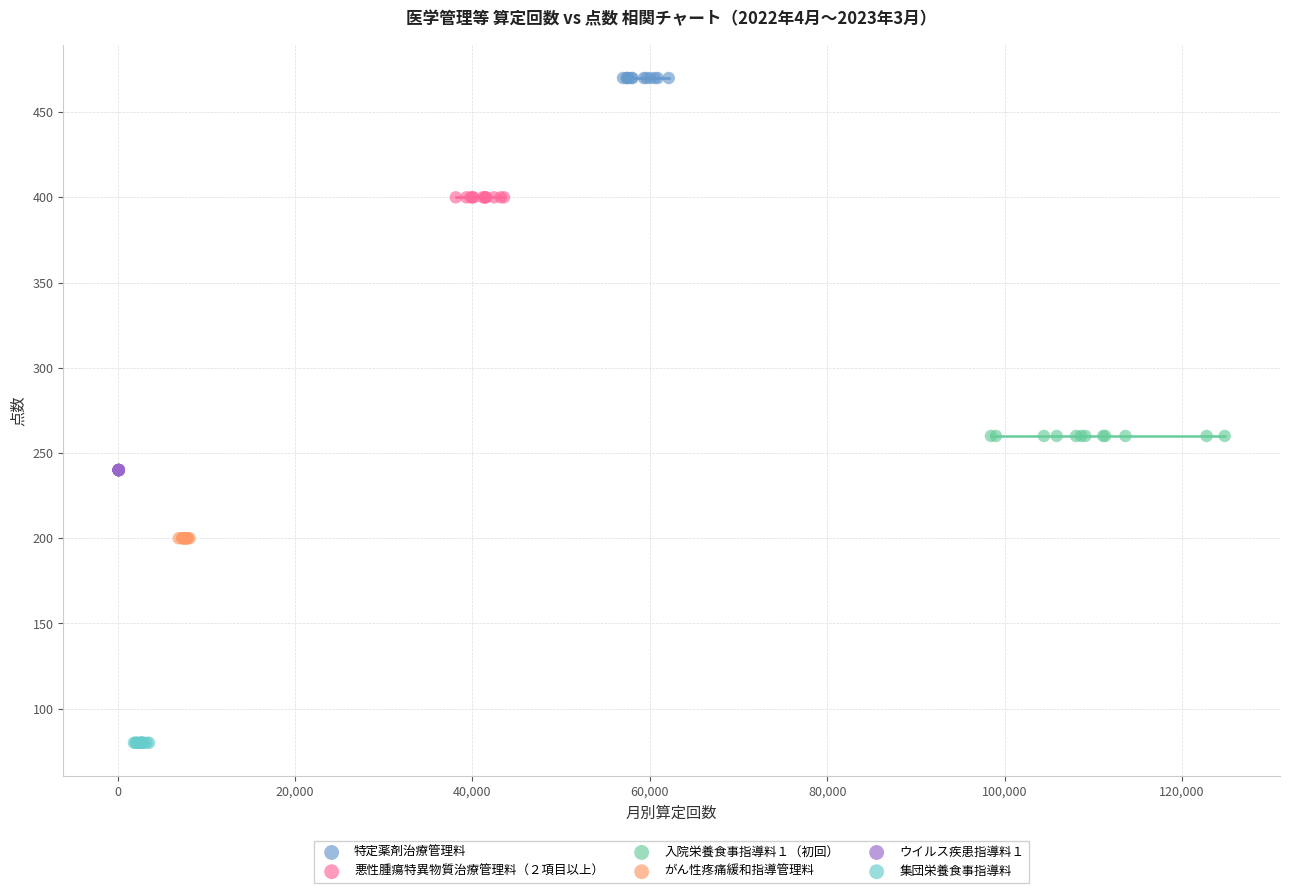

Which series reaches the minimum Y coordinate?

集団栄養食事指導料